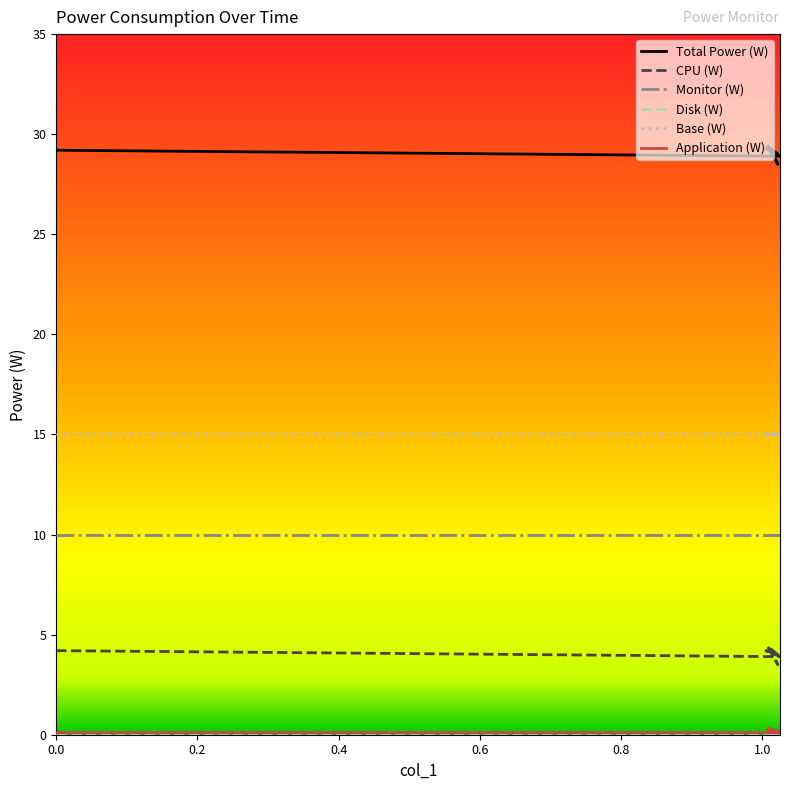

What is the sum of all Application (W) values?

1.2